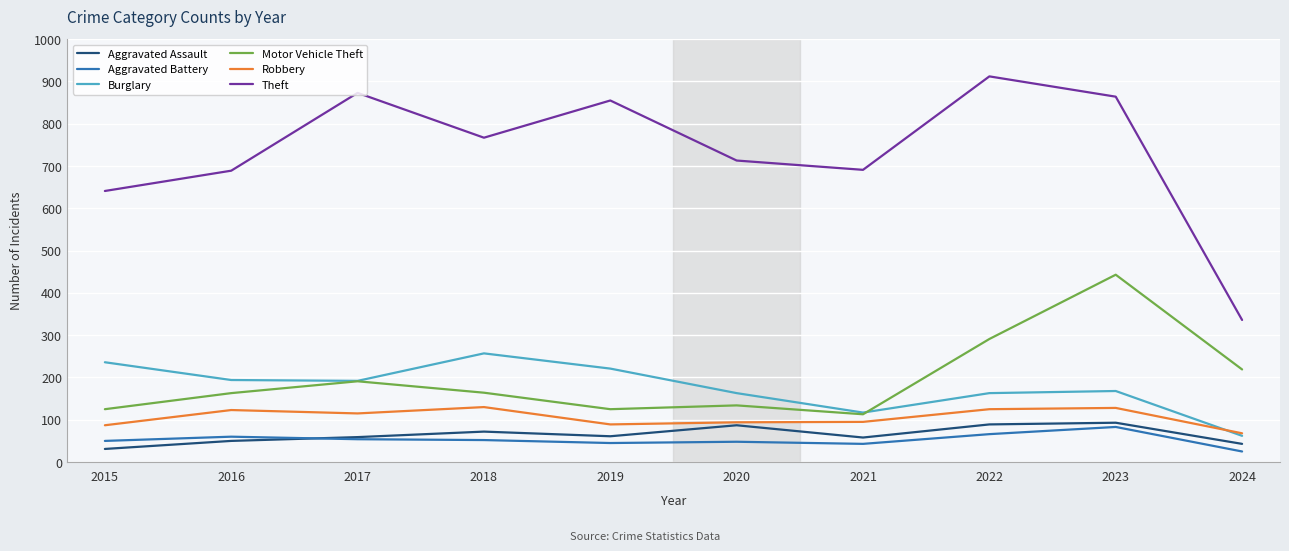

Which series has the largest total across all categories?

Theft